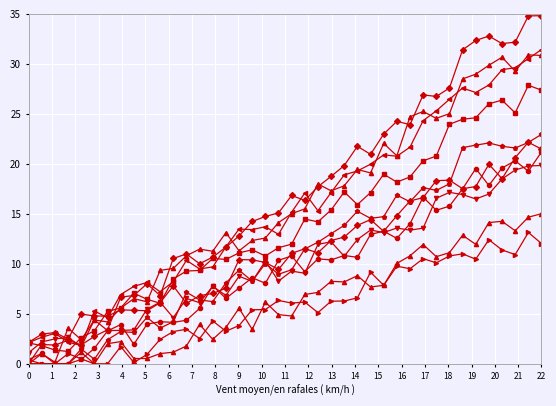

How many distinct data groups are displayed?

10